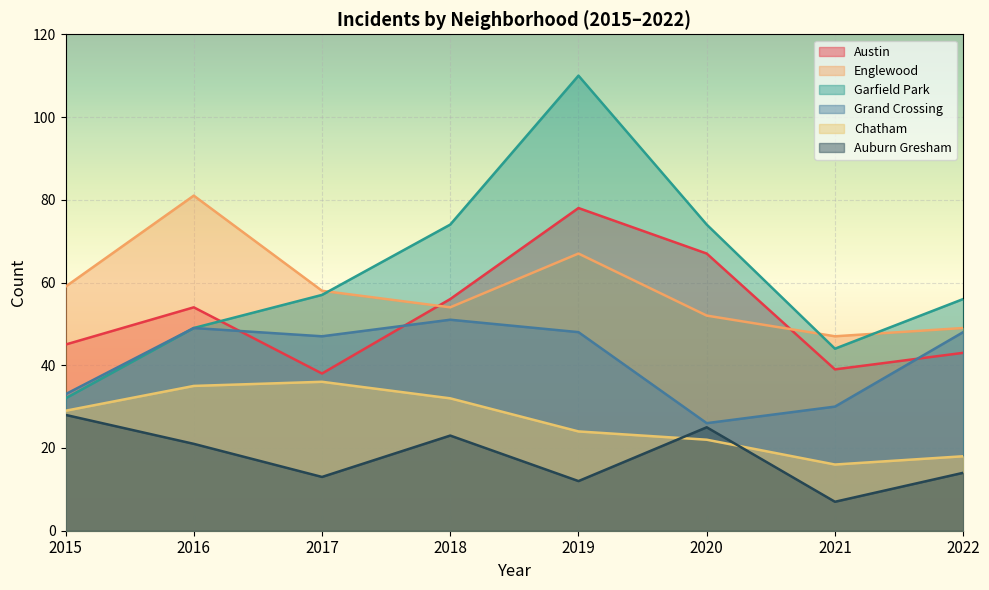

How many data points does each series have?

8